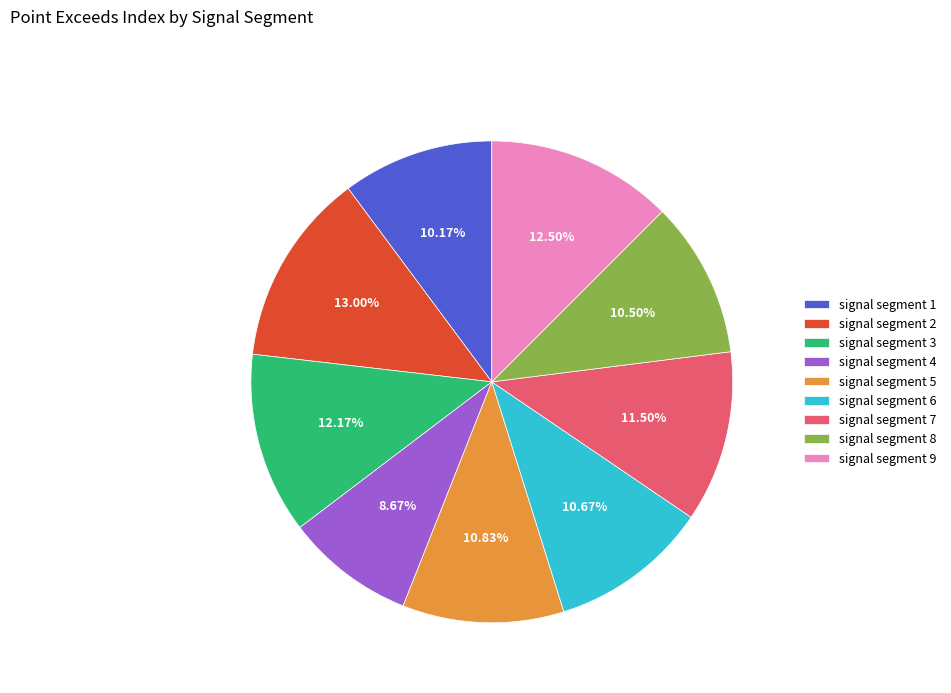

To the nearest percent, what portion does signal segment 2 represent?

13%